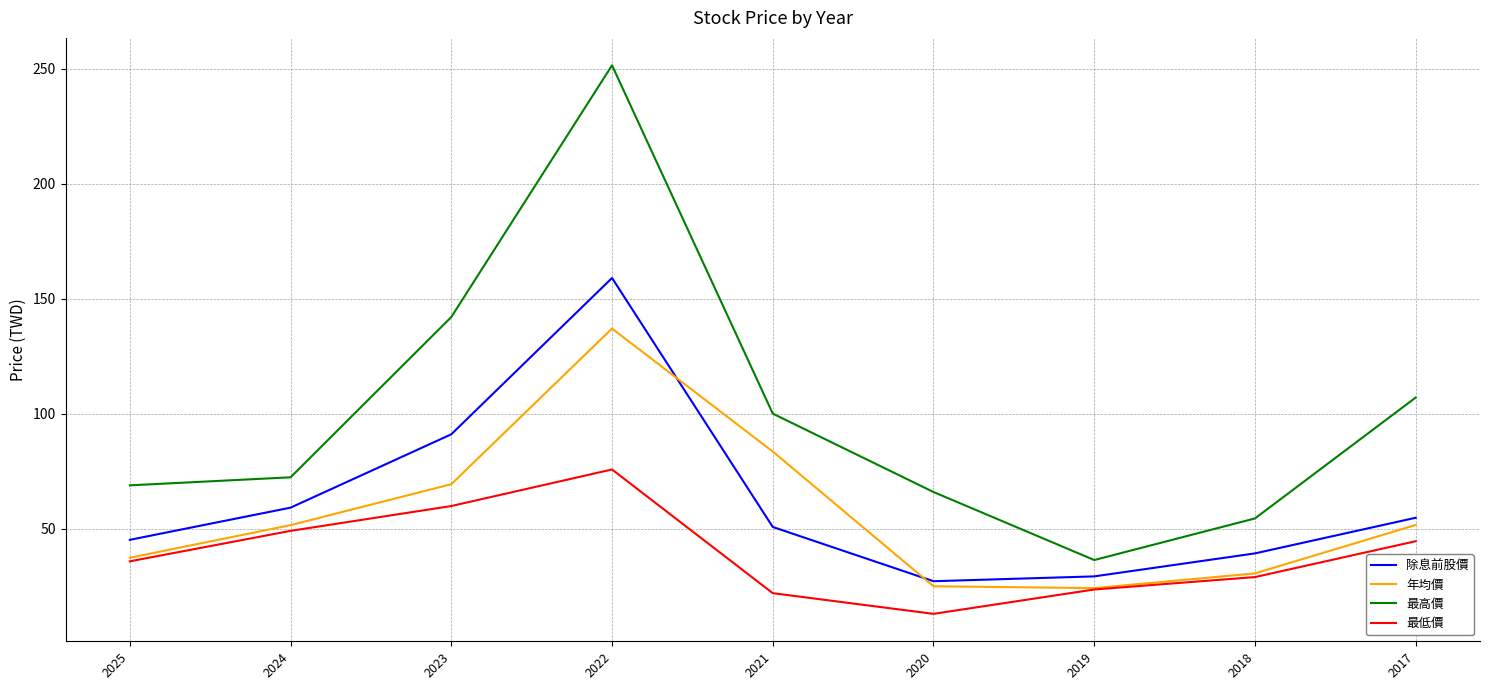

At how many categories does at least one series exceed 92?

4